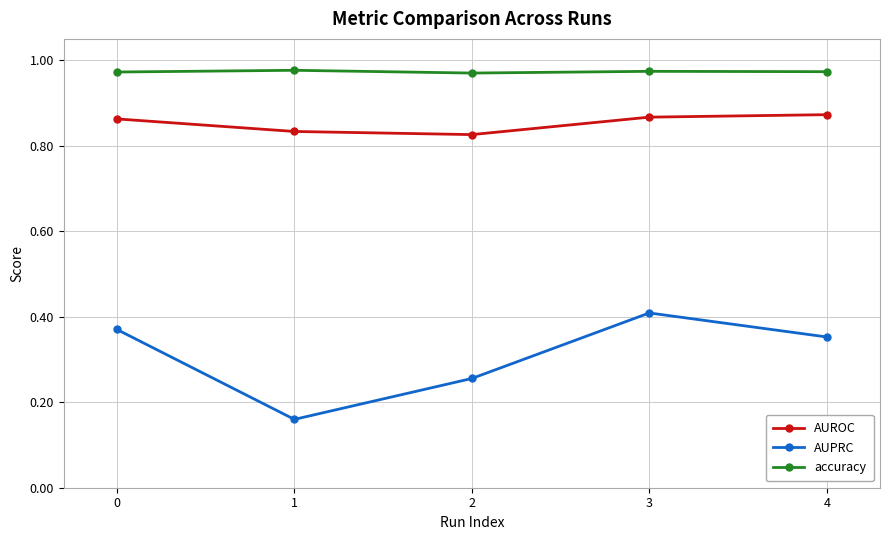

True or false: AUPRC has more than 2 interior local peaks.

False